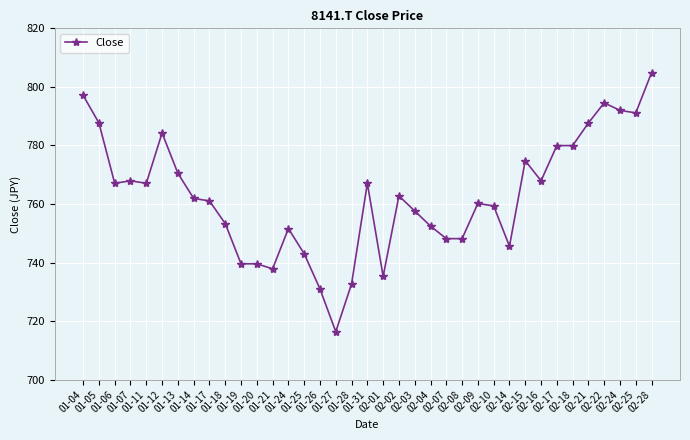

Reading left to right, extract all data points from this chart.

797.1	787.7	767.1	767.9	767.1	784.2	770.5	761.9	761.1	753.3	739.6	739.6	737.9	751.6	743.0	731.0	716.4	732.7	767.1	735.3	762.8	757.6	752.5	748.2	748.2	760.2	759.3	745.6	774.8	767.9	780.0	780.0	787.7	794.6	792.0	791.1	804.9